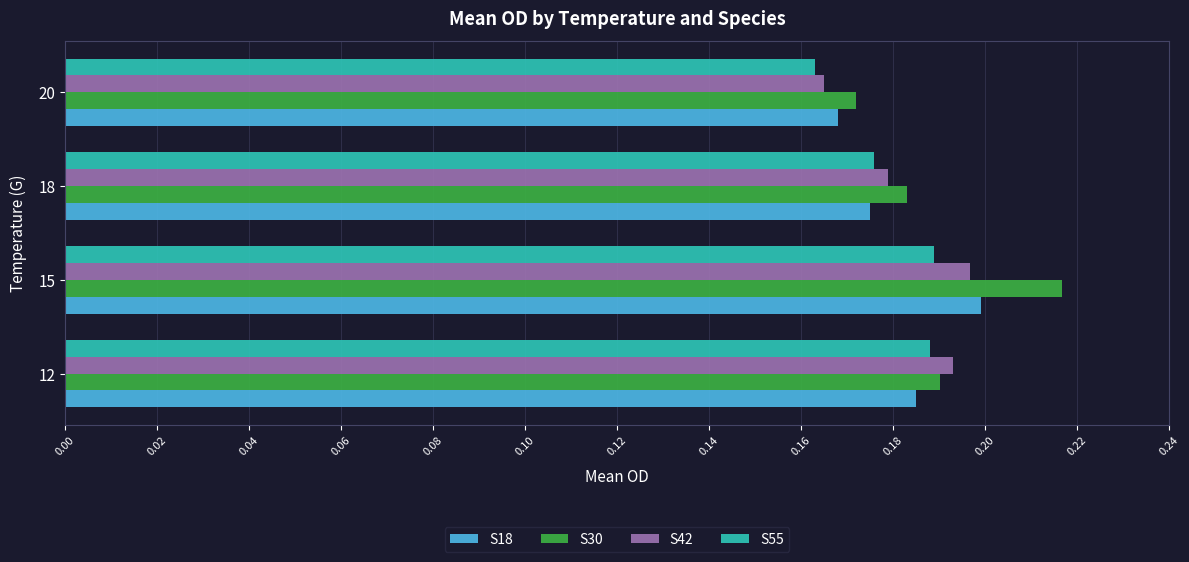

The value of S55 at 12 is 0.2. True or false?

True